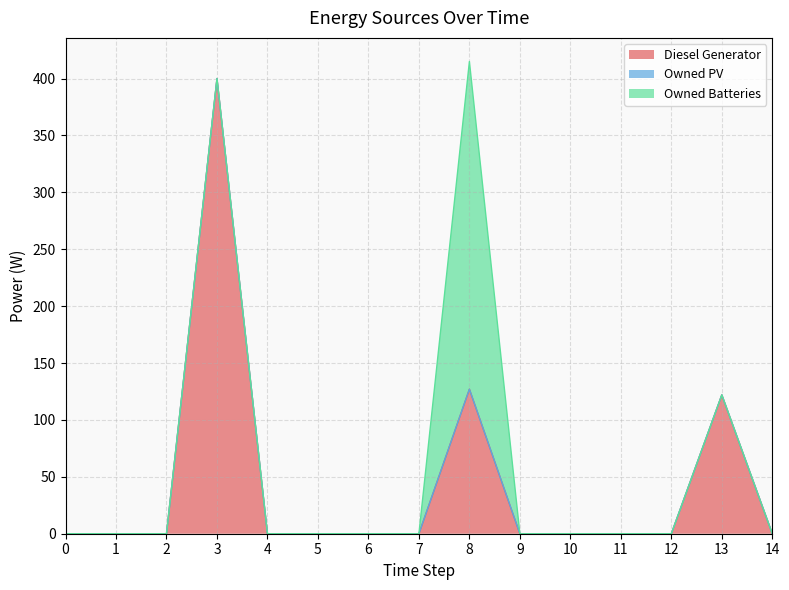

True or false: Owned Batteries has a value of 121 at 8.

False